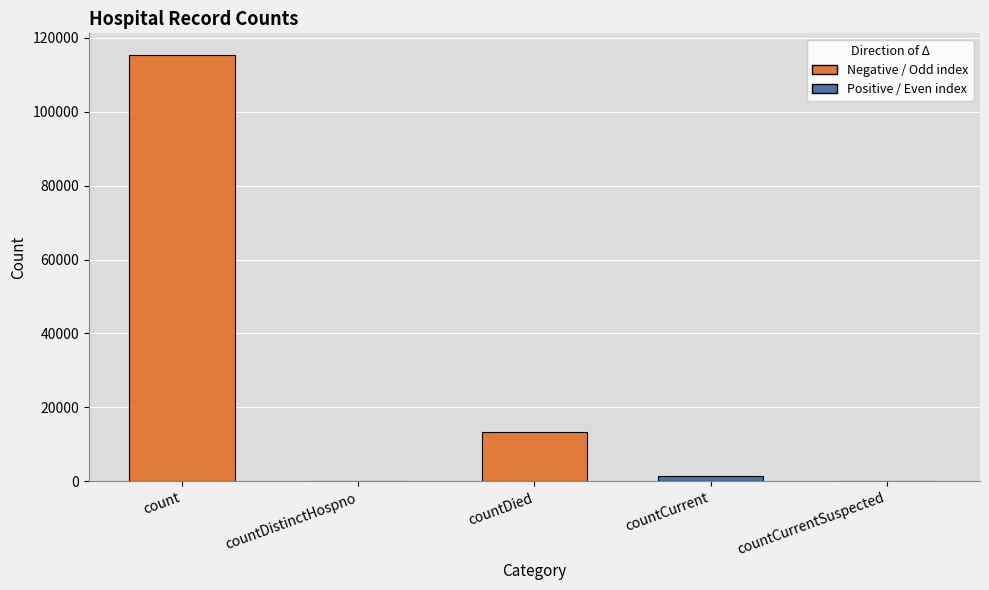

What is the change in value from countDistinctHospno to countDied?

+13343